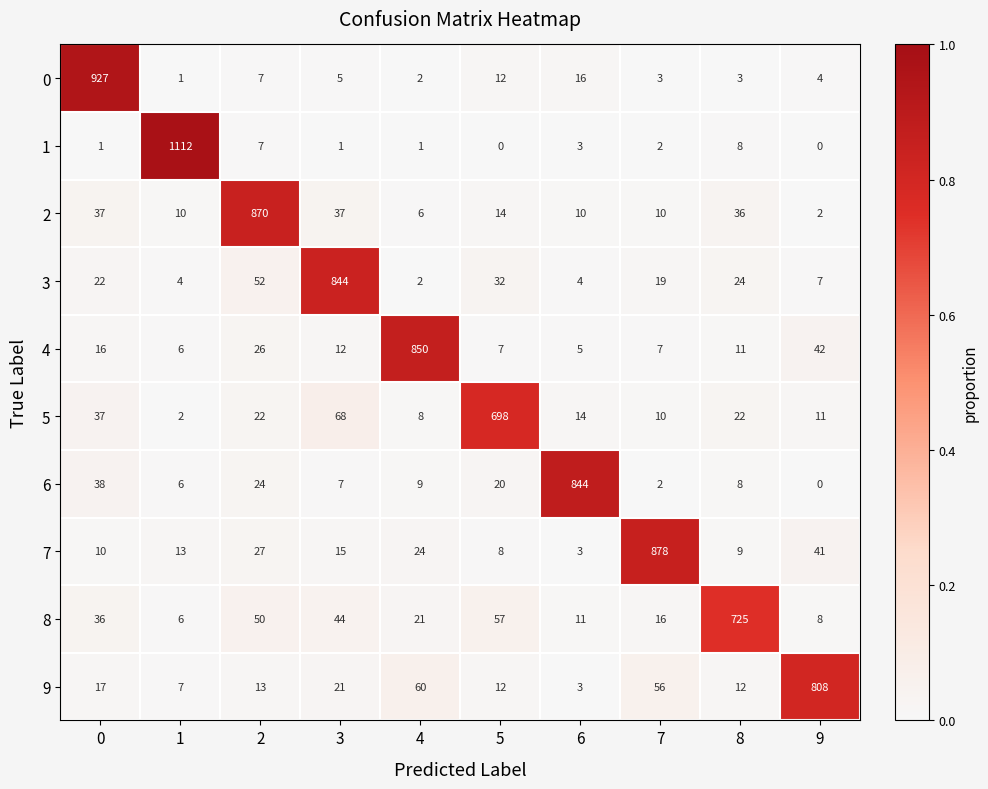

What is the average value of the 3 series?

101